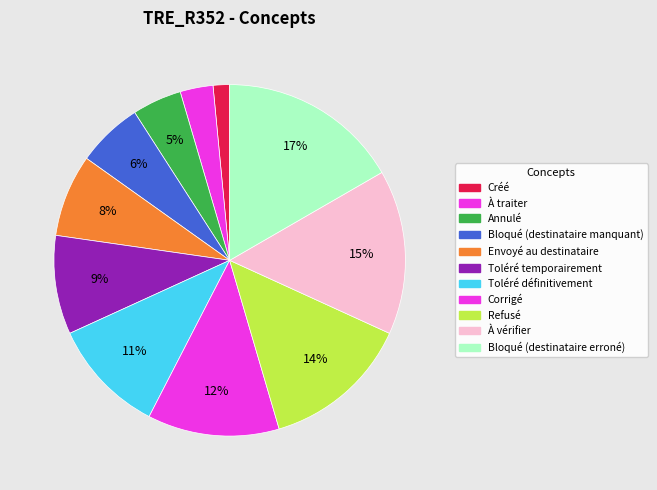

Is there any slice that represents more than half of the pie?

No